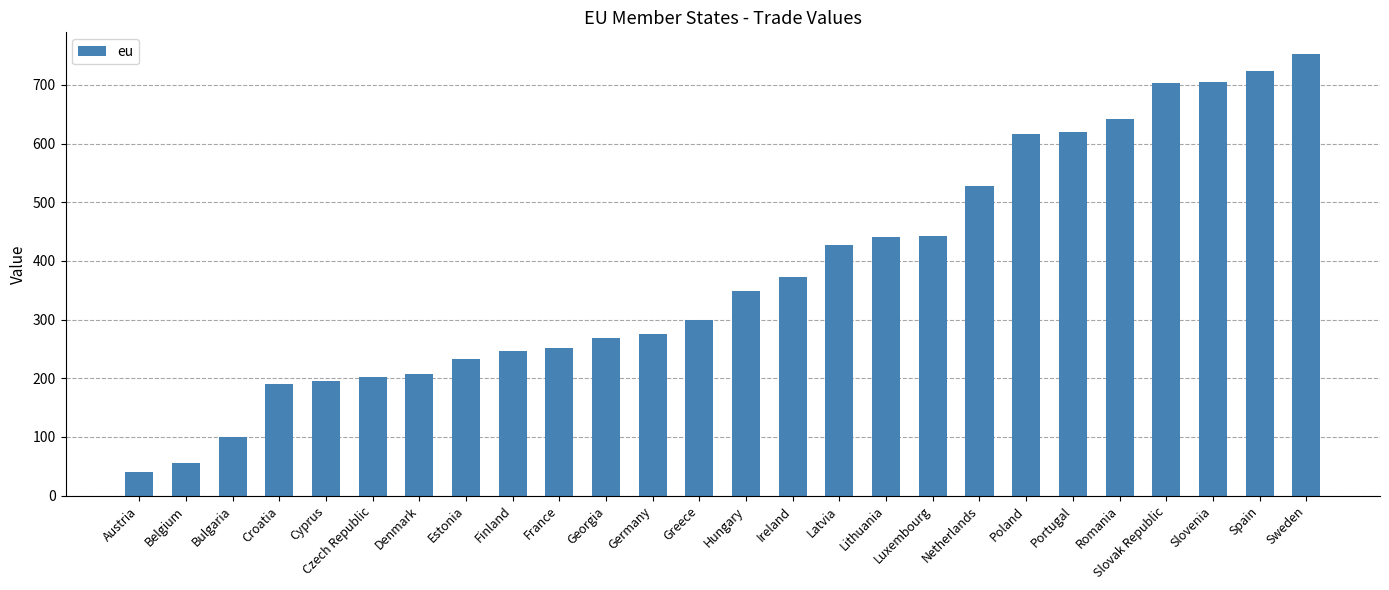

What is the label of the 6th bar from the left?

Czech Republic